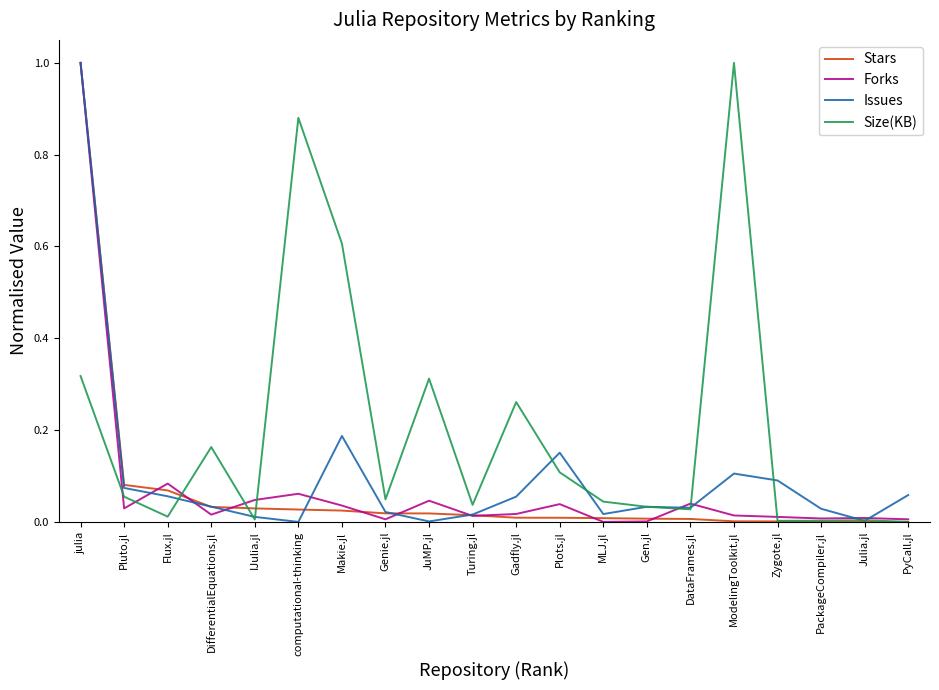

Which series has the largest total across all categories?

Size(KB)